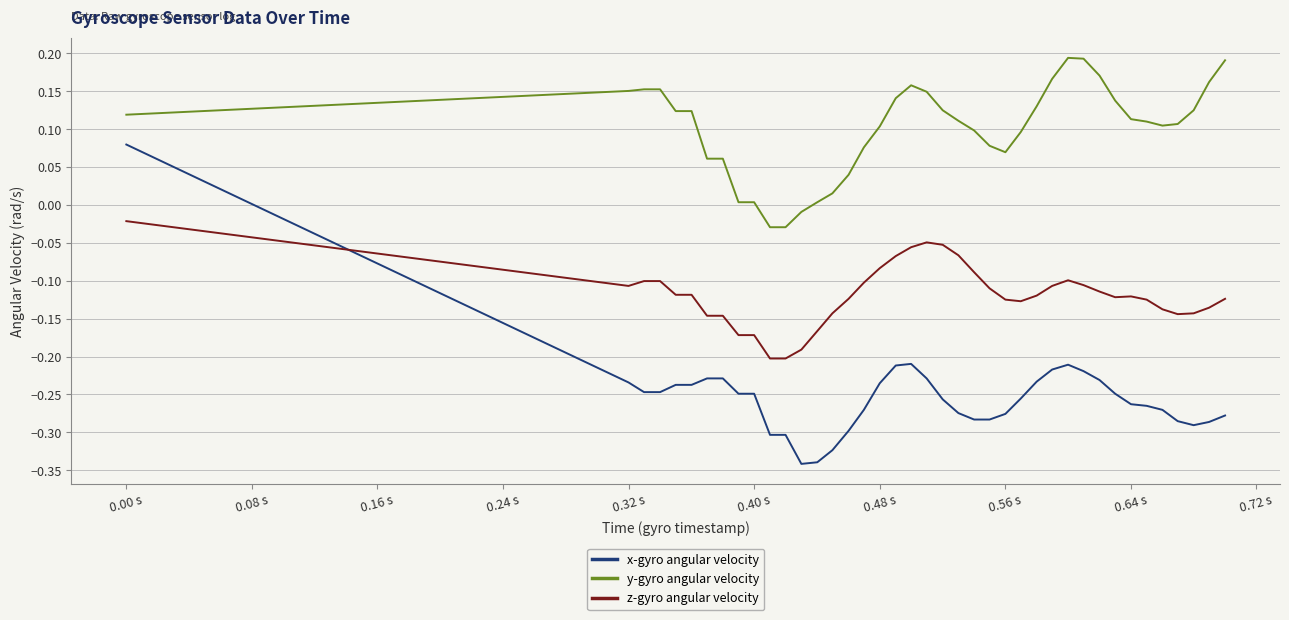

Which series has the largest range (max minus min)?

x-gyro angular velocity